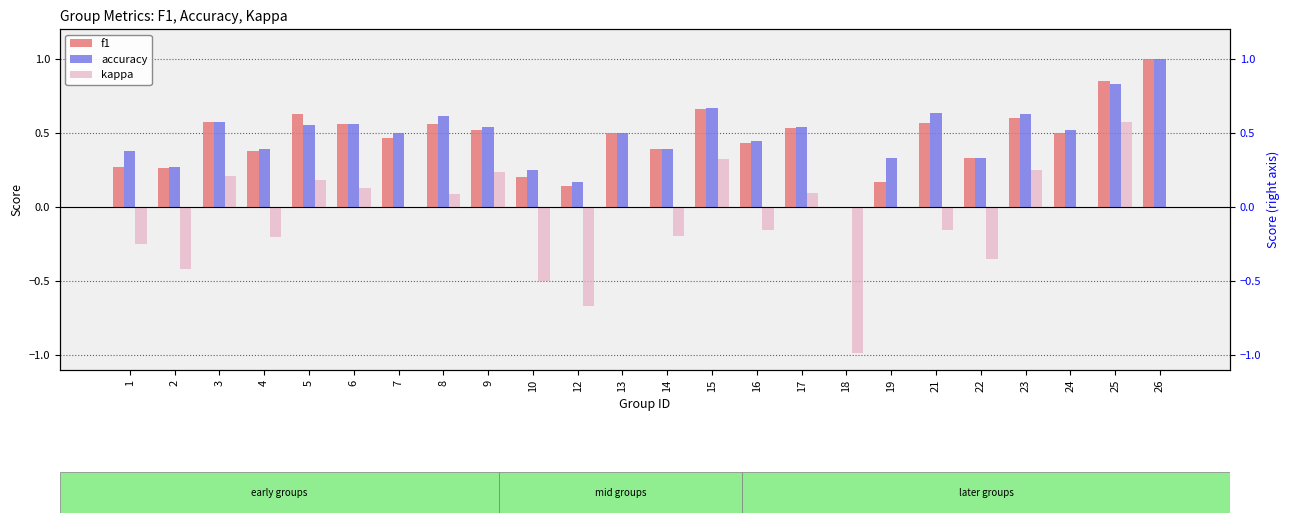

How many values in the f1 series exceed 0?

23